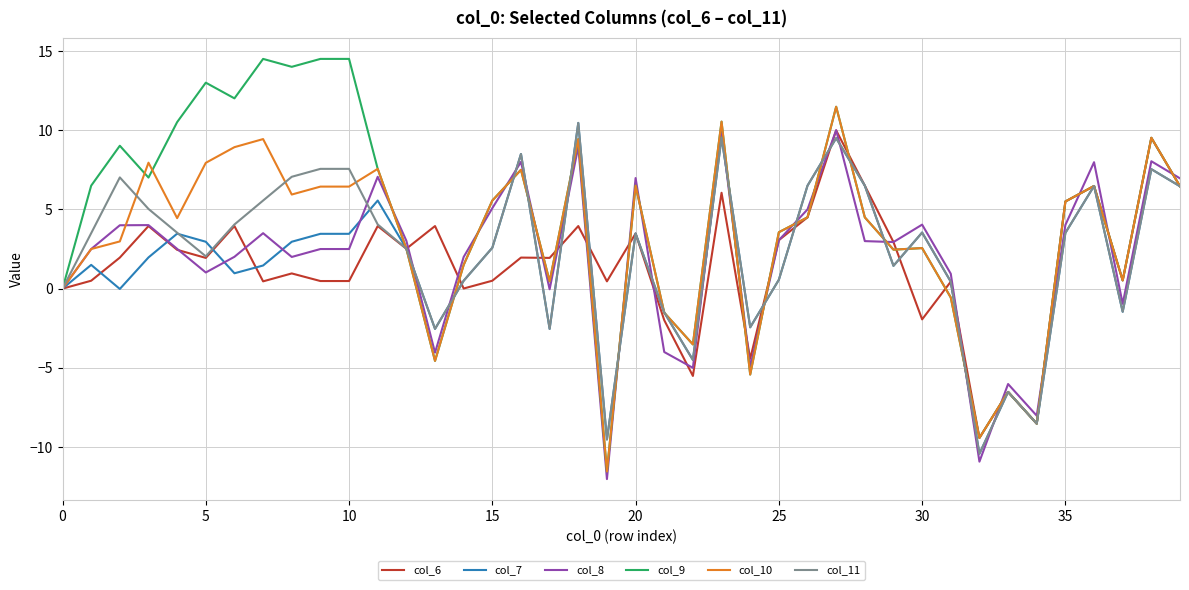

Which series has the largest range (max minus min)?

col_9